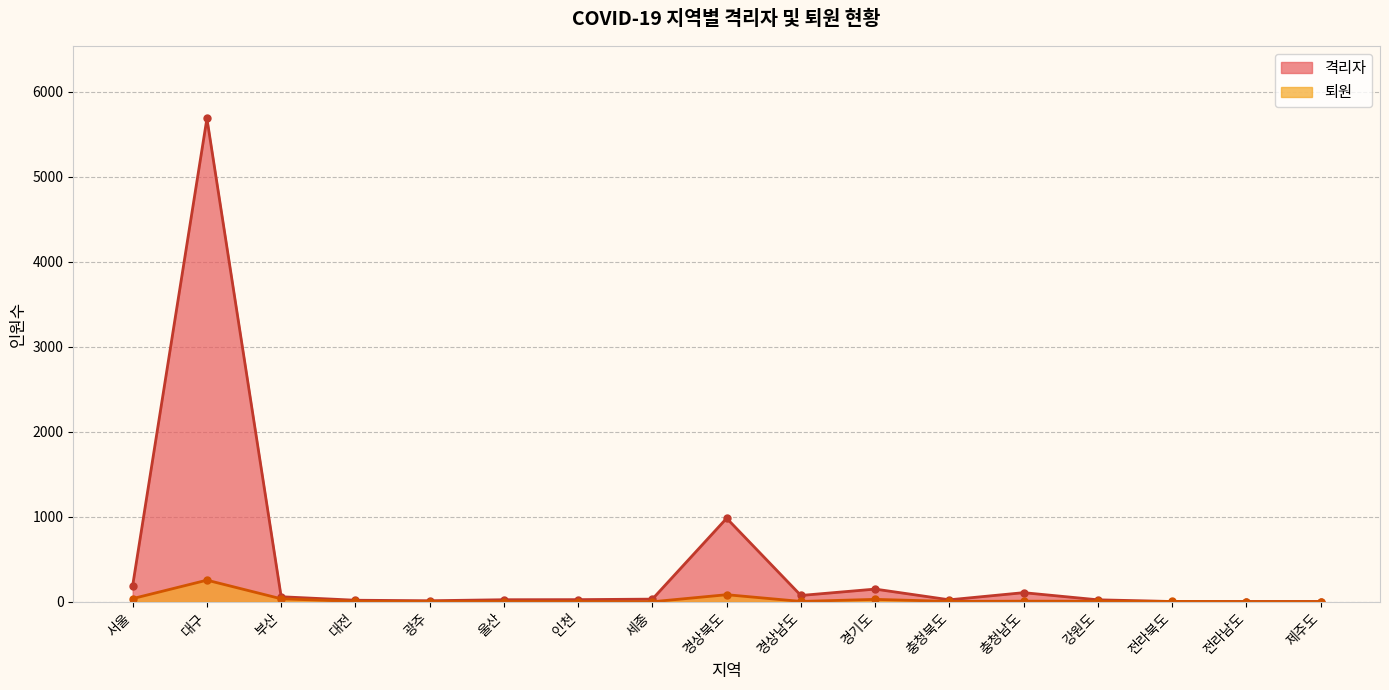

Between which two adjacent categories do 격리자 and 퇴원 first intersect?

강원도 and 전라북도